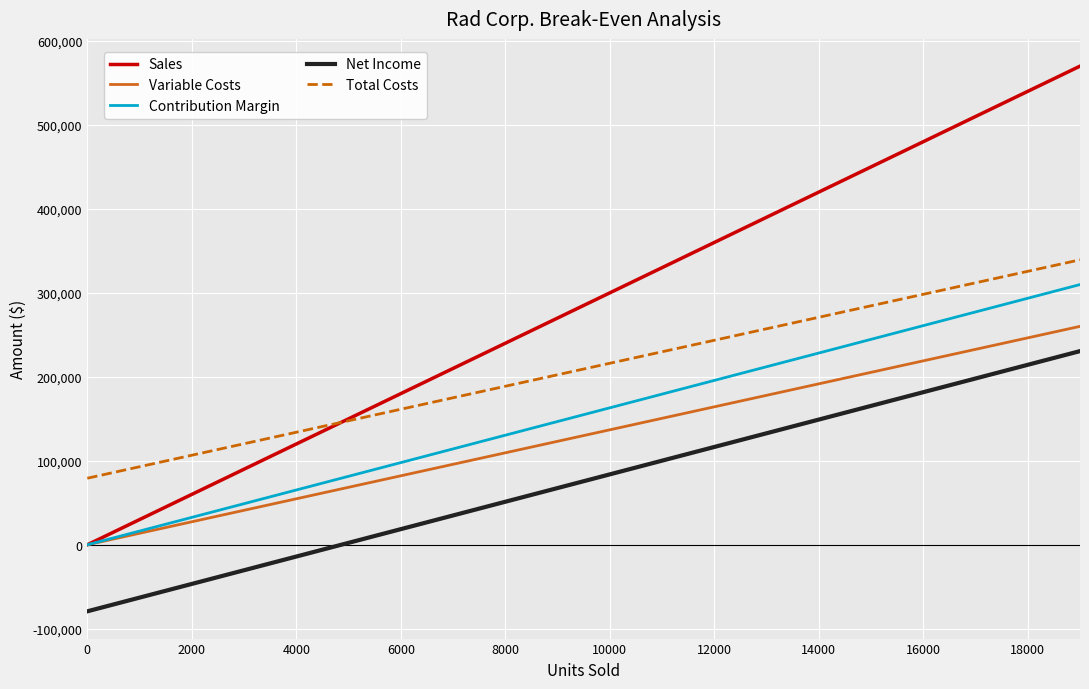

True or false: Total Costs has more than 1 points higher than both neighbors.

False